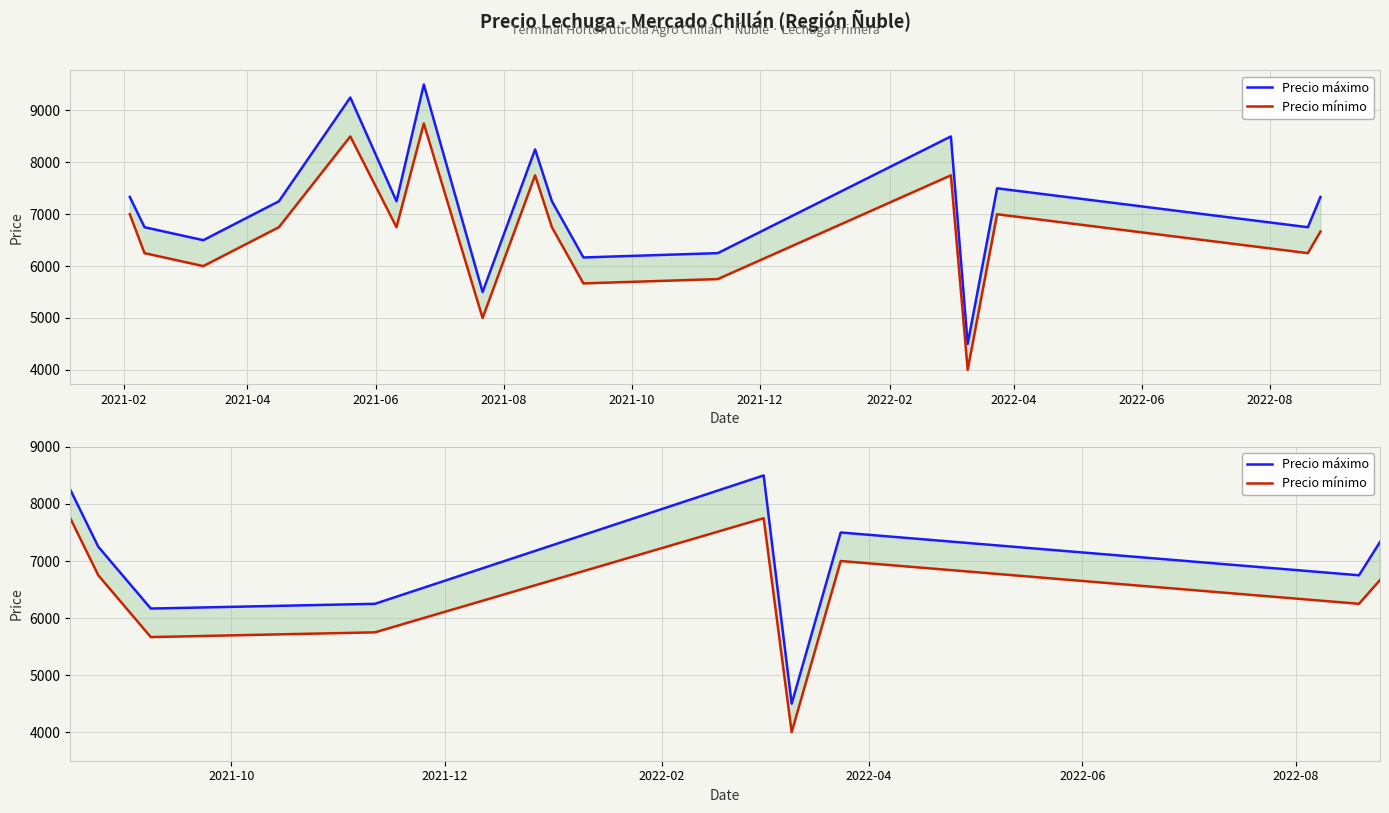

Reading left to right, list all the values displayed in this chart.

Precio máximo: 7333.3	6750.0	6500.0	7250.0	9250.0	7250.0	9500.0	5500.0	8250.0	7250.0	6166.7	6250.0	8500.0	4500.0	7500.0	6750.0	7333.3
Precio mínimo: 7000.0	6250.0	6000.0	6750.0	8500.0	6750.0	8750.0	5000.0	7750.0	6750.0	5666.7	5750.0	7750.0	4000.0	7000.0	6250.0	6666.7